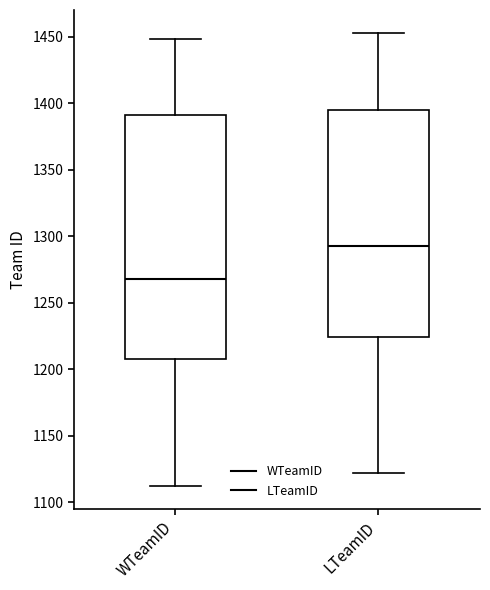

Reading left to right, read every box against the y-axis: the position of its median line, the range the box covers, and the ends of its whiskers. The values are not printed on the chart, so give them approximately, as read against the axis.

WTeamID: median 1270, box 1210 to 1390, whiskers 1110 to 1450
LTeamID: median 1295, box 1225 to 1395, whiskers 1120 to 1455